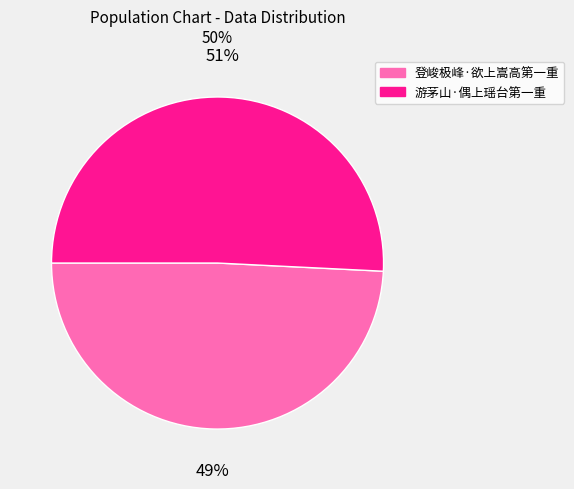

The 登峻极峰·欲上嵩高第一重 slice represents 49% of the pie. True or false?

True